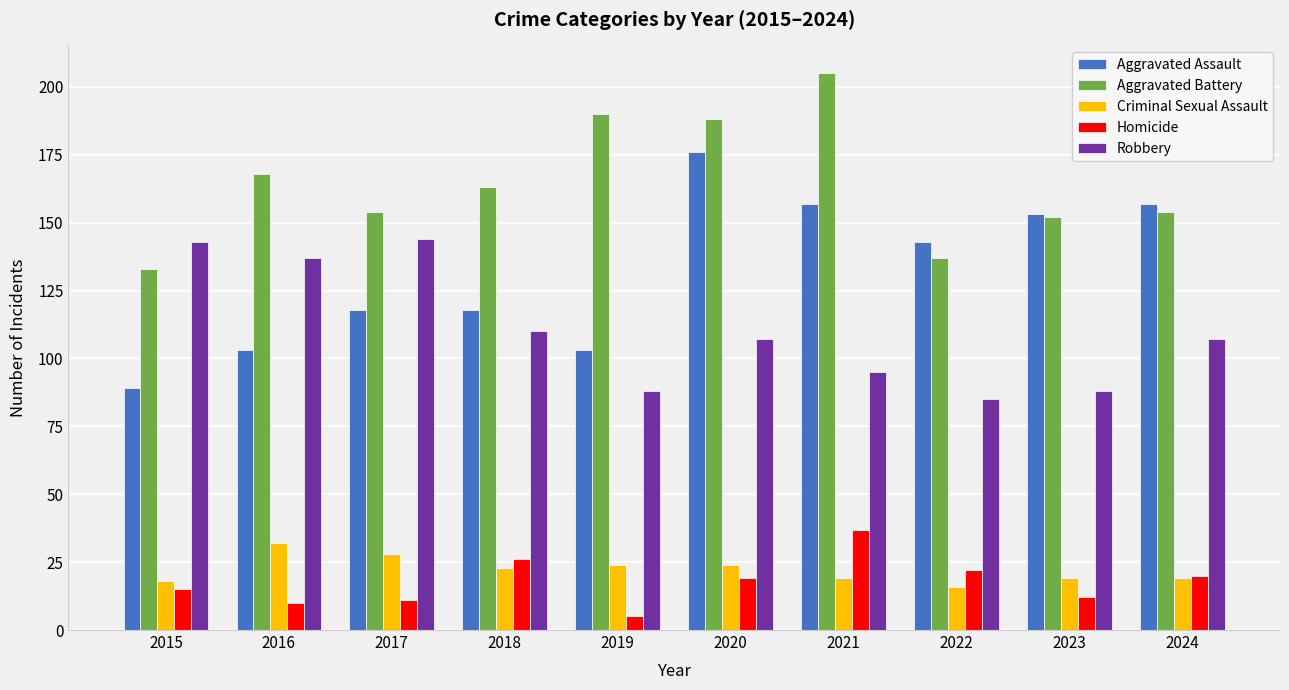

The value of Aggravated Assault at 2017 is 58. True or false?

False